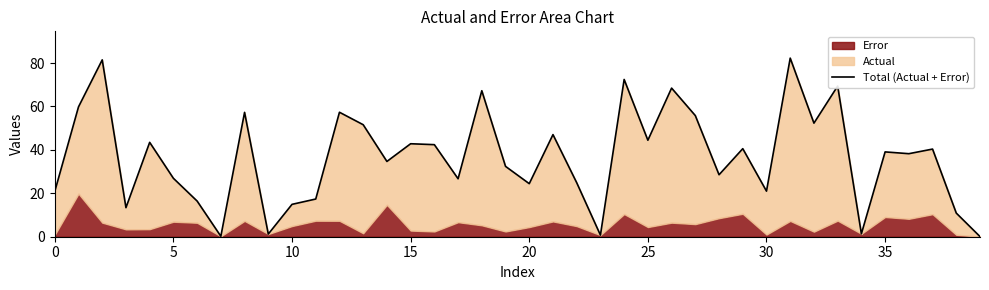

The chart shows a value of 30.3 at 21. True or false?

False